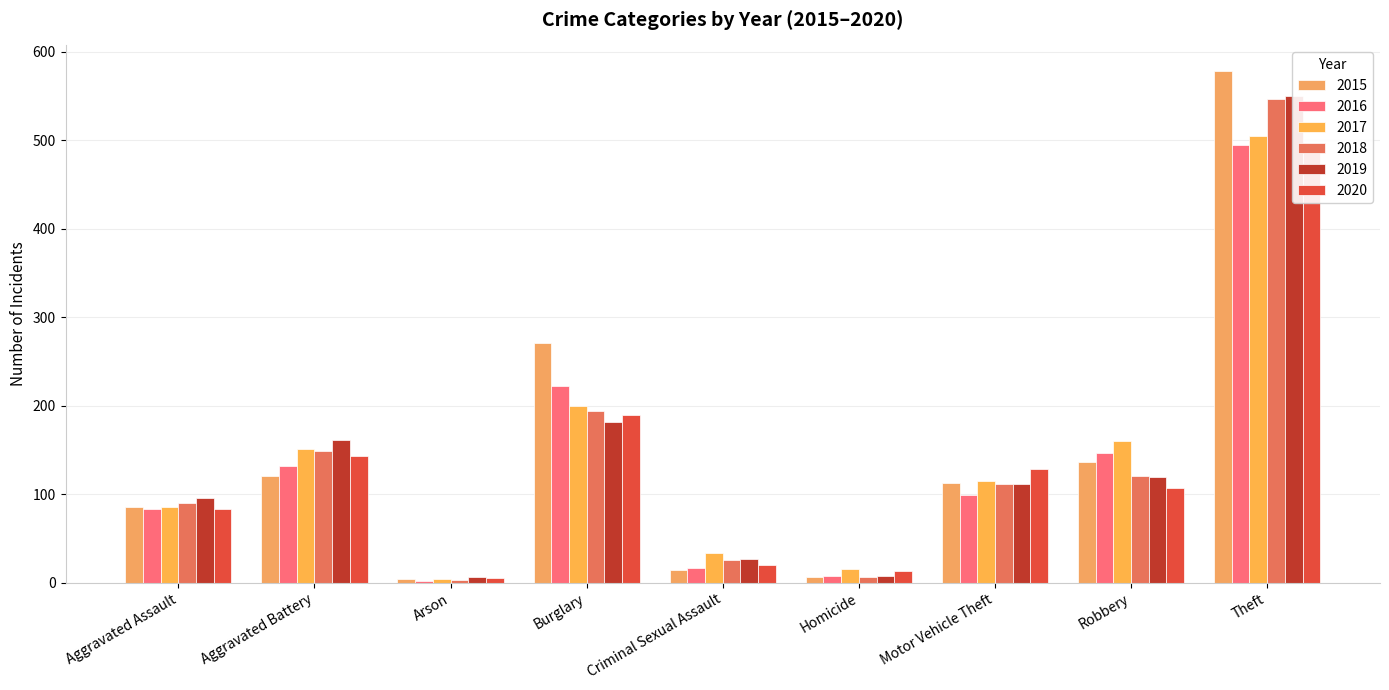

What is the total value across all series at Criminal Sexual Assault?

138